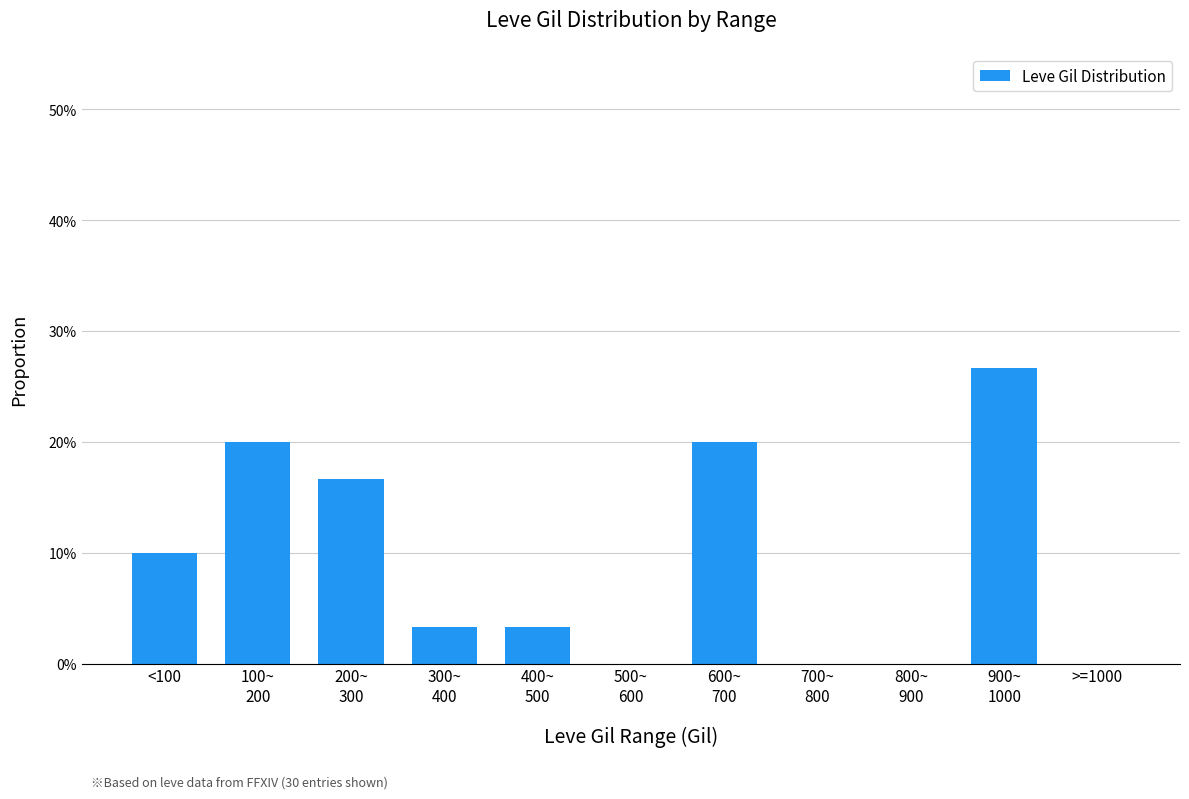

What is the sum of all values?

1.0